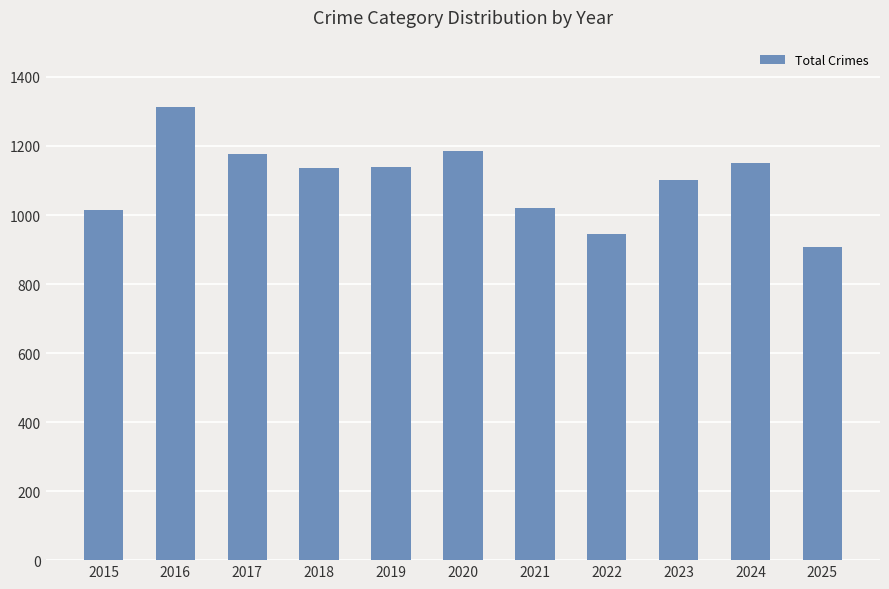

Approximately how many times larger is the value at 2018 compared to 2019?

1.0